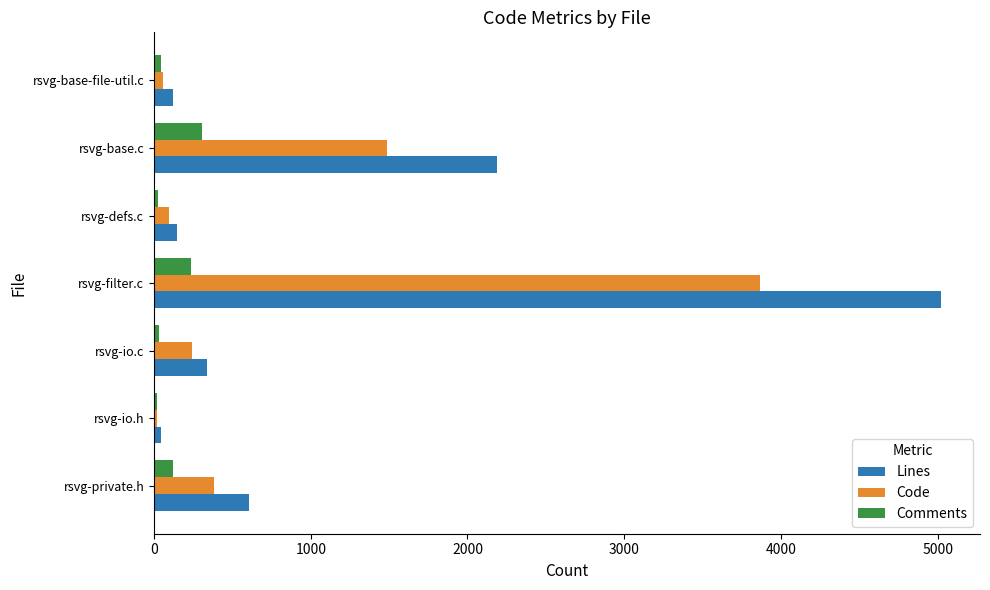

At which category is the sum across all series the highest?

rsvg-filter.c